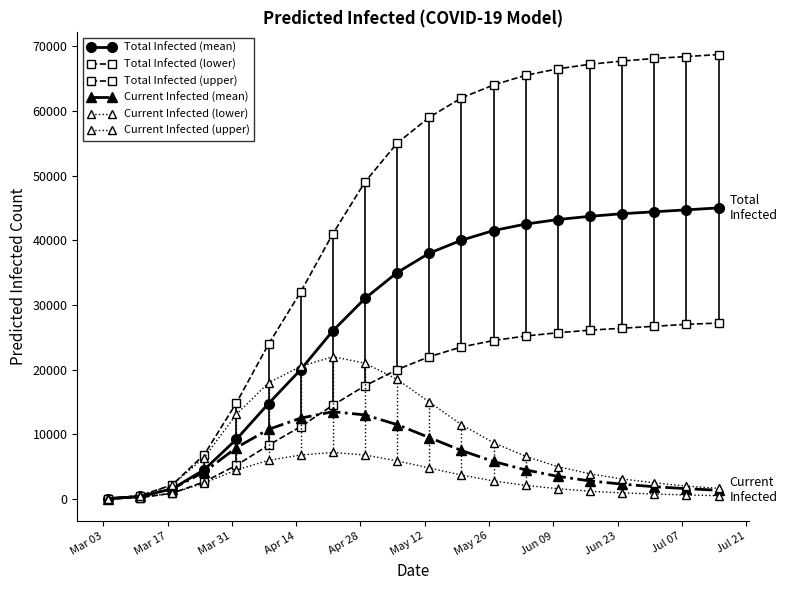

At how many categories does at least one series exceed 21376?

15